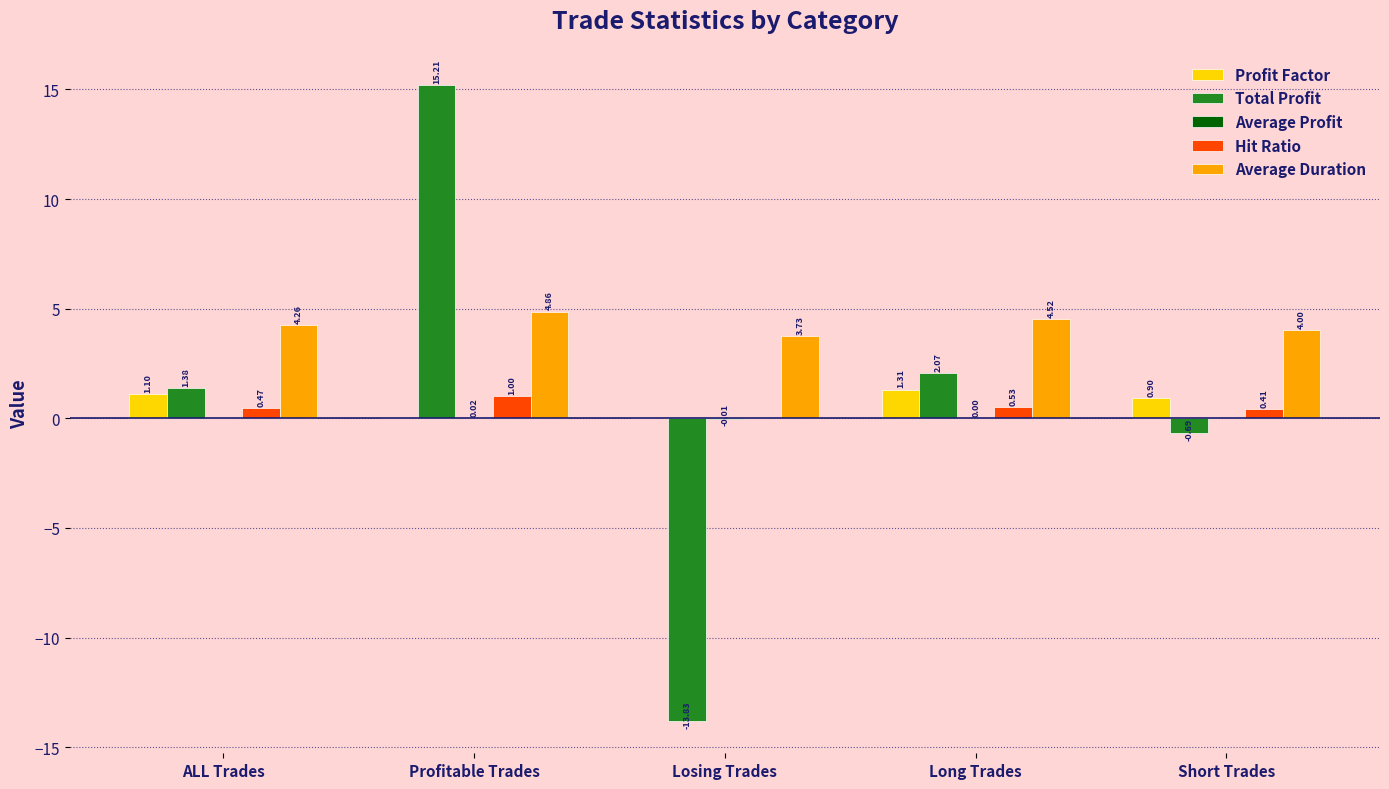

Between Losing Trades and Short Trades, which series saw the biggest shift?

Total Profit